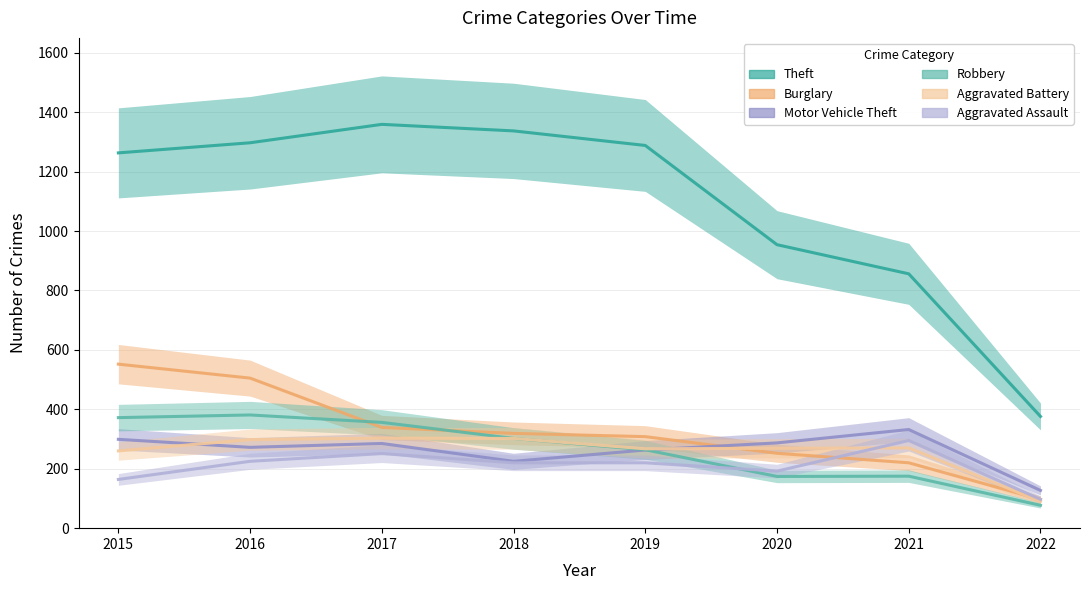

What is the value of the Aggravated Battery point at the 3rd from the left?

303